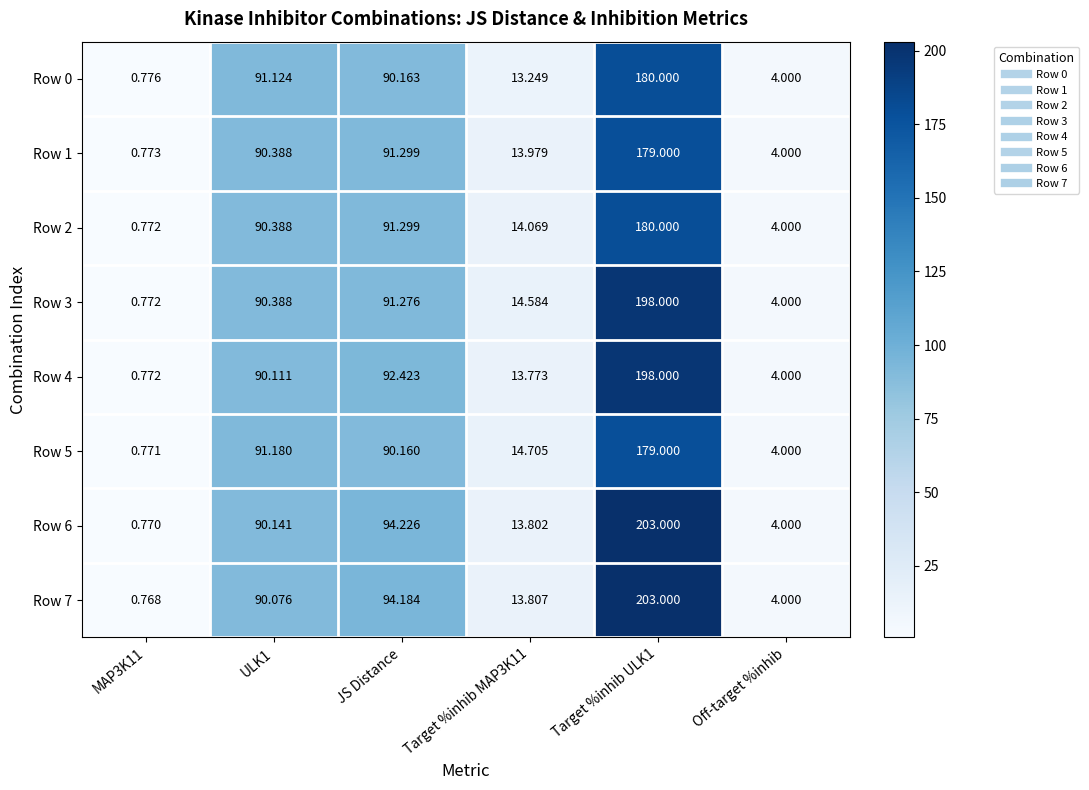

At which label is Row 0 closest to 90?

JS Distance